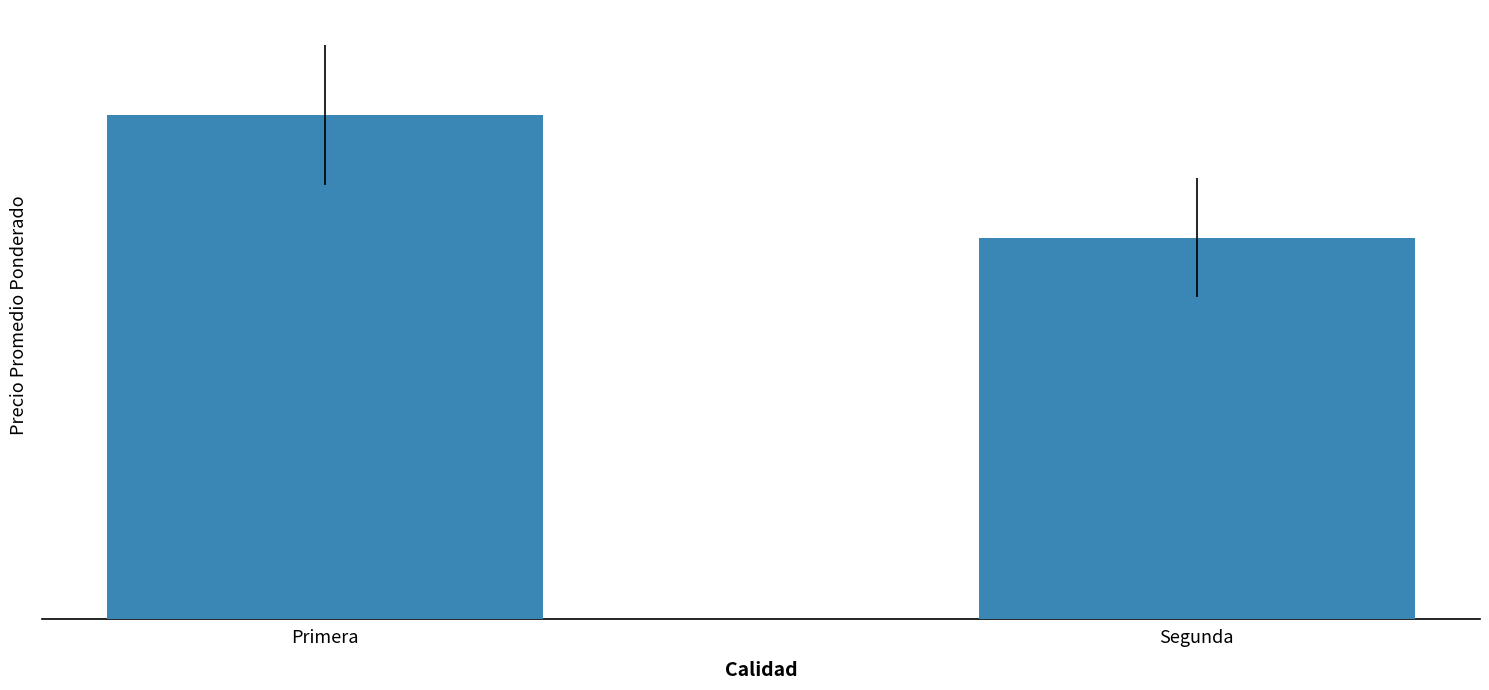

What is the smallest value displayed?

5322.9